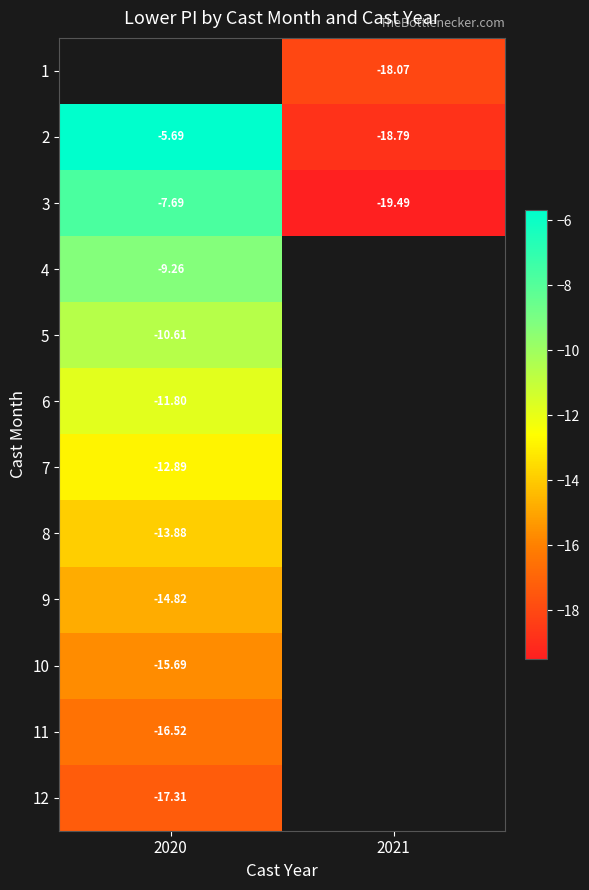

True or false: 2 has a value of -9.1 at 2021.

False